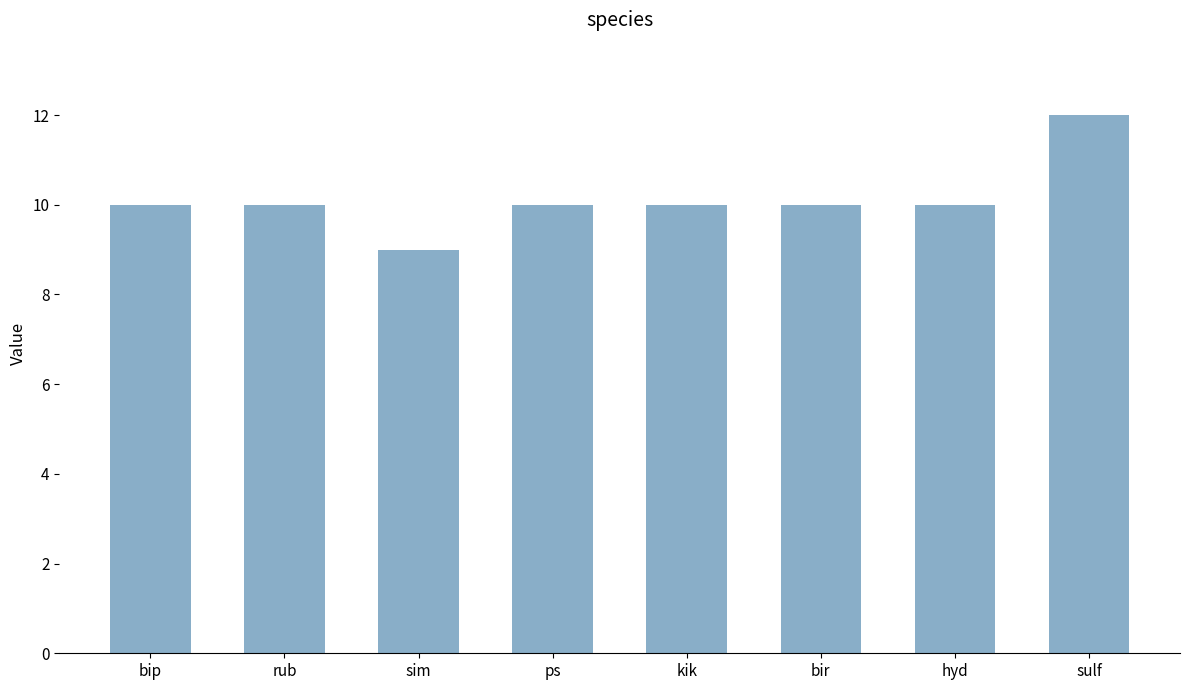

Reading left to right, what are all the values shown in this chart?

bip=10	rub=10	sim=9	ps=10	kik=10	bir=10	hyd=10	sulf=12